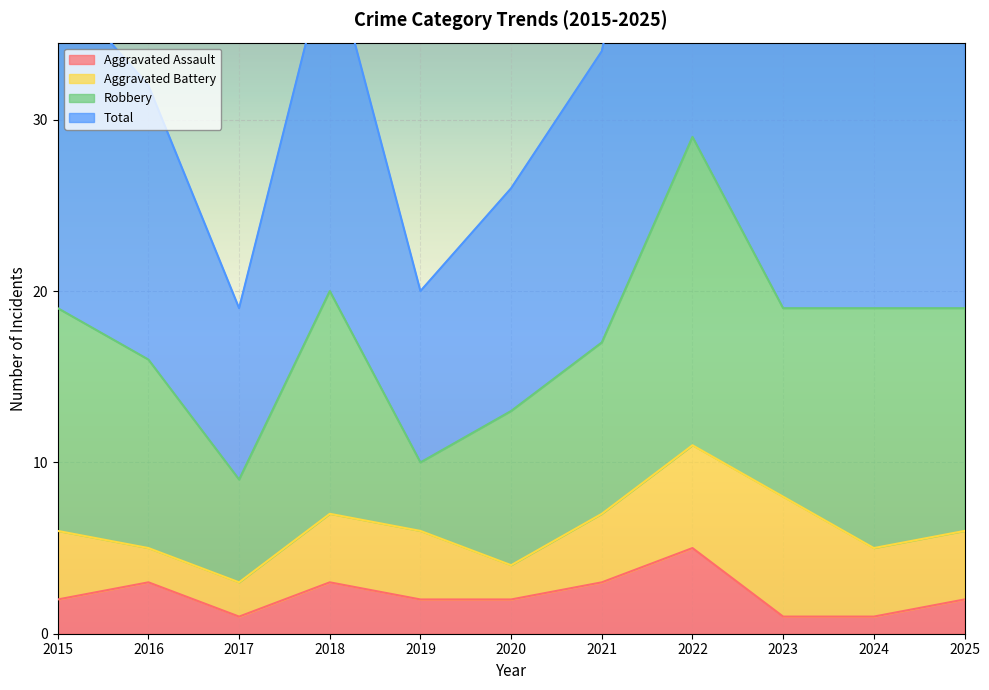

What is the maximum value for Aggravated Assault?

5